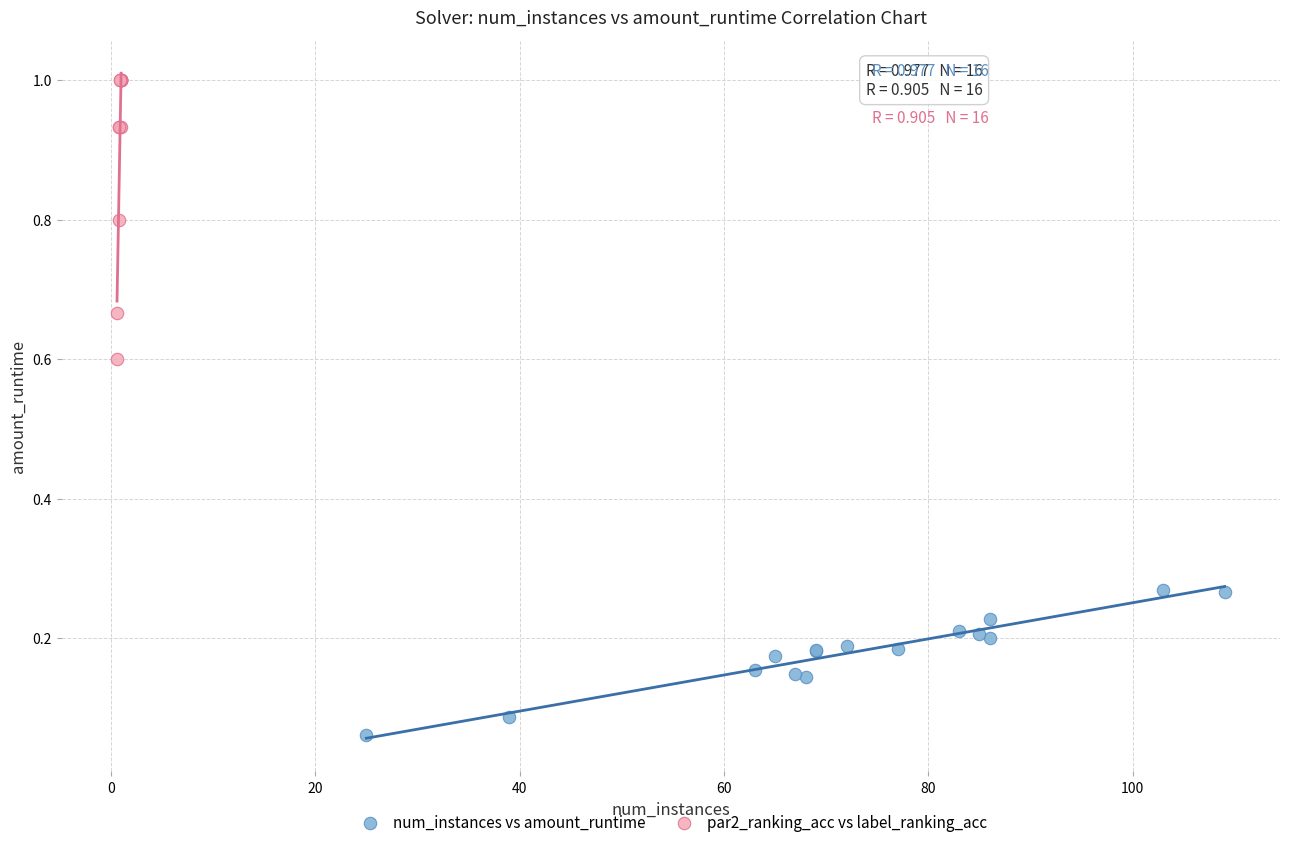

Which series reaches the maximum Y coordinate?

par2_ranking_acc vs label_ranking_acc